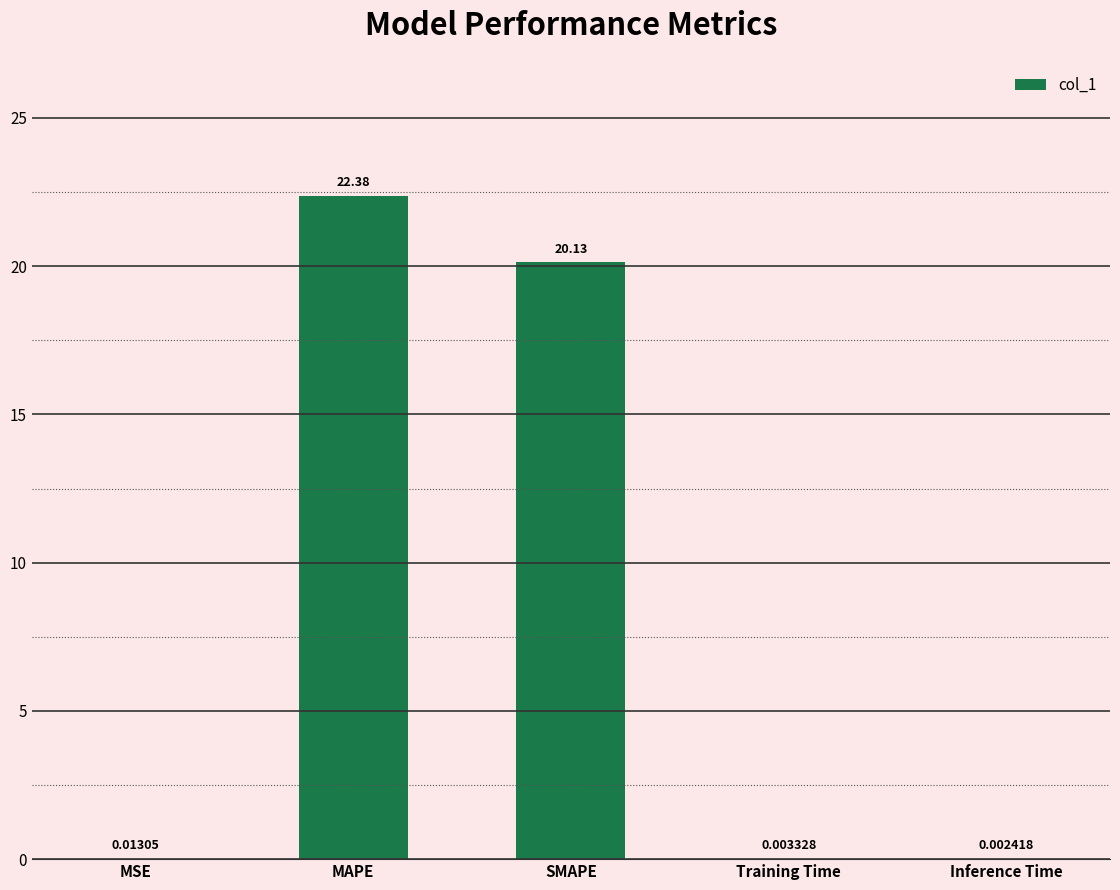

What is the sum of all values?

42.5